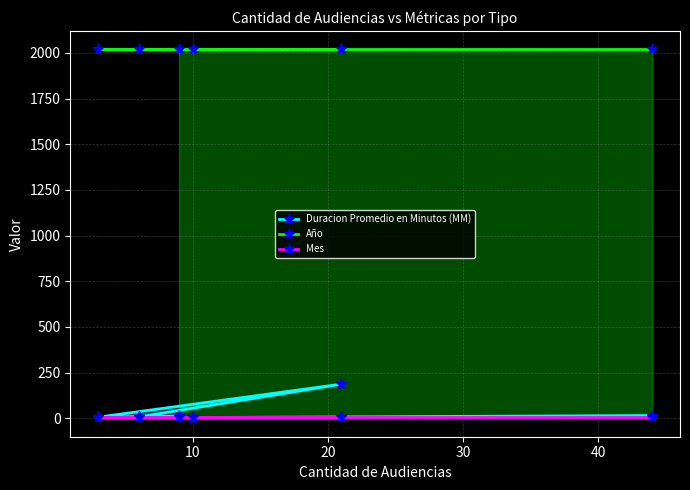

Which series has the largest total across all categories?

Año